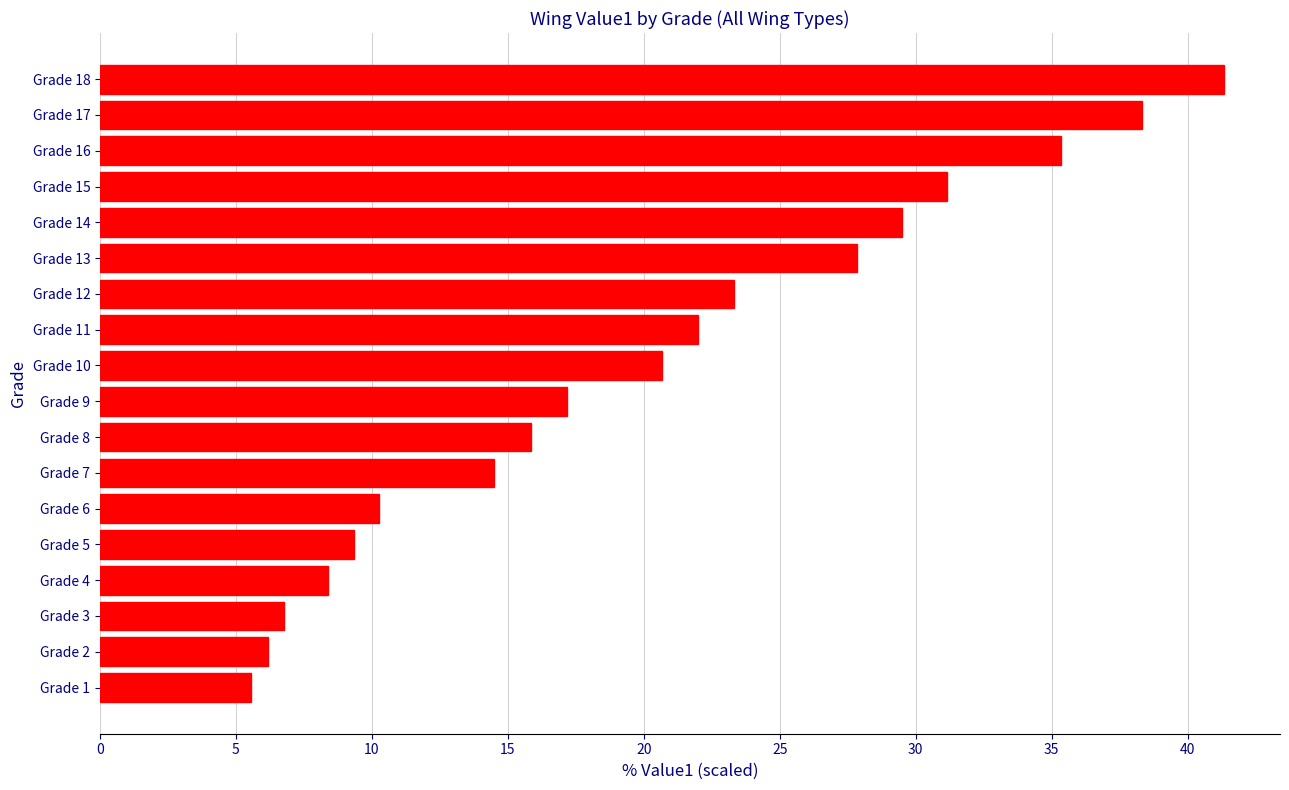

What is the minimum value shown in the chart?

5.6